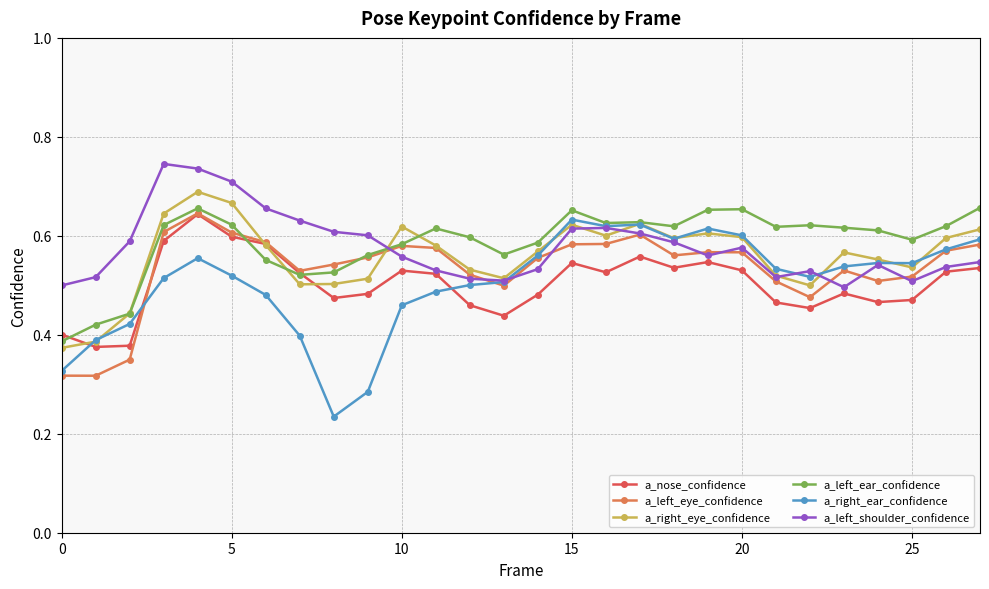

True or false: a_left_eye_confidence has more than 2 points higher than both neighbors.

True